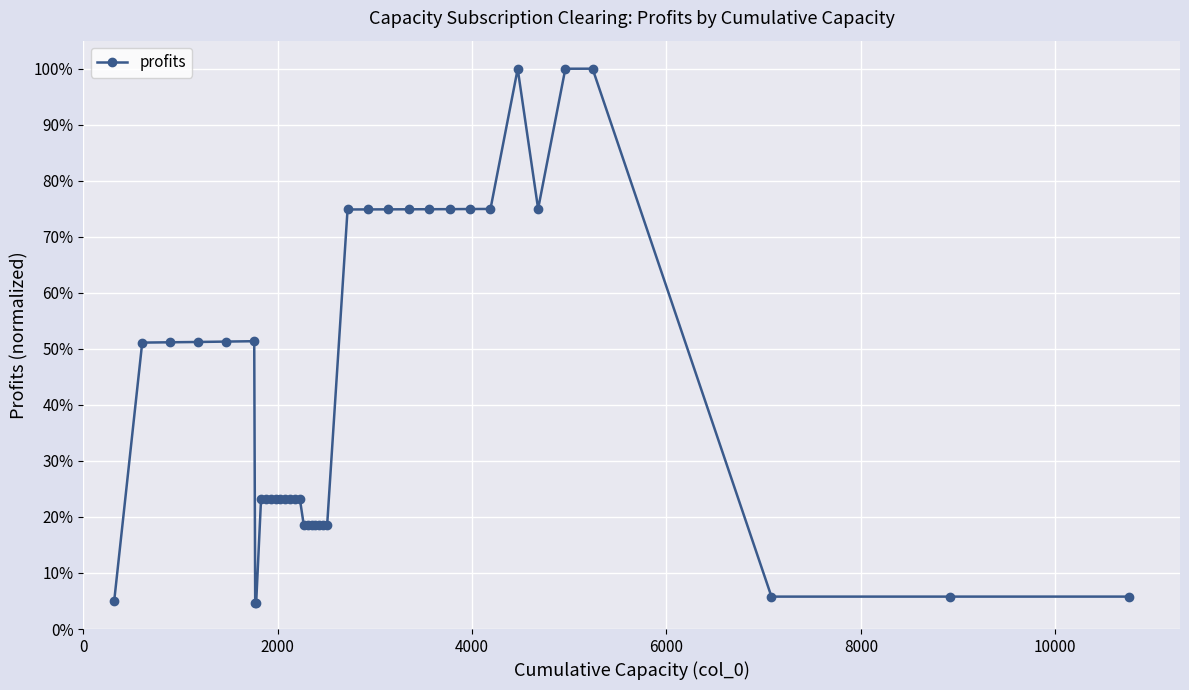

How many points are higher than both their immediate neighbors (excluding endpoints)?

4